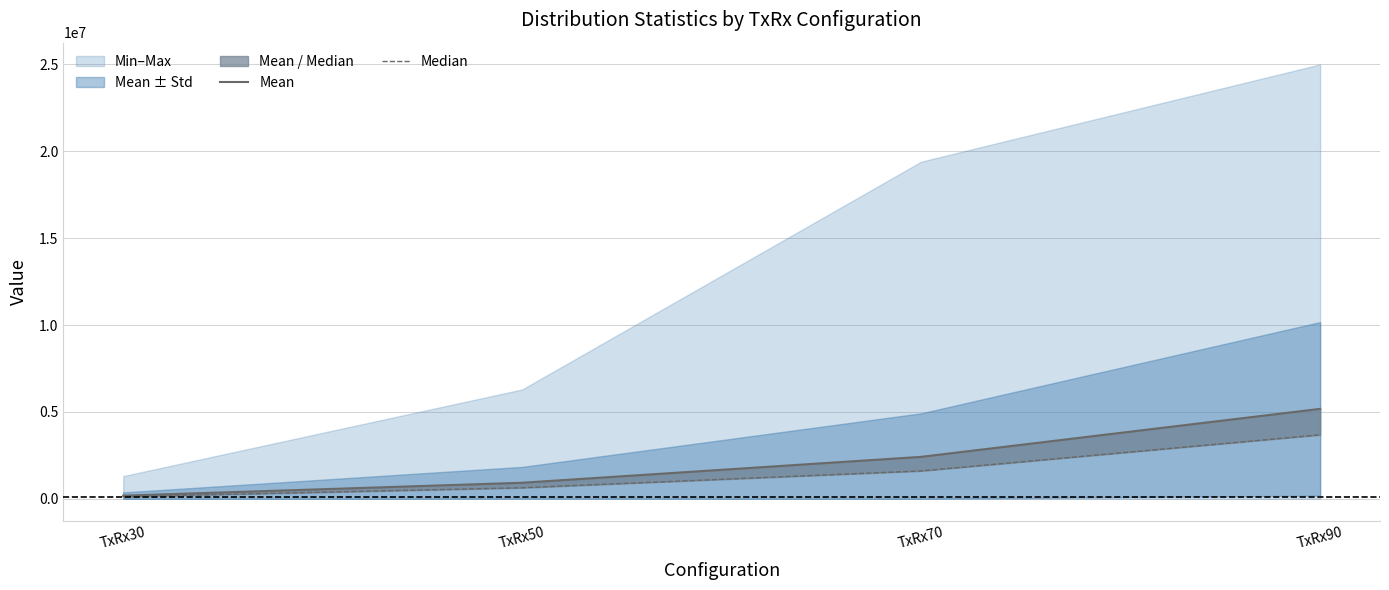

True or false: Mean and Median intersect in this chart.

False